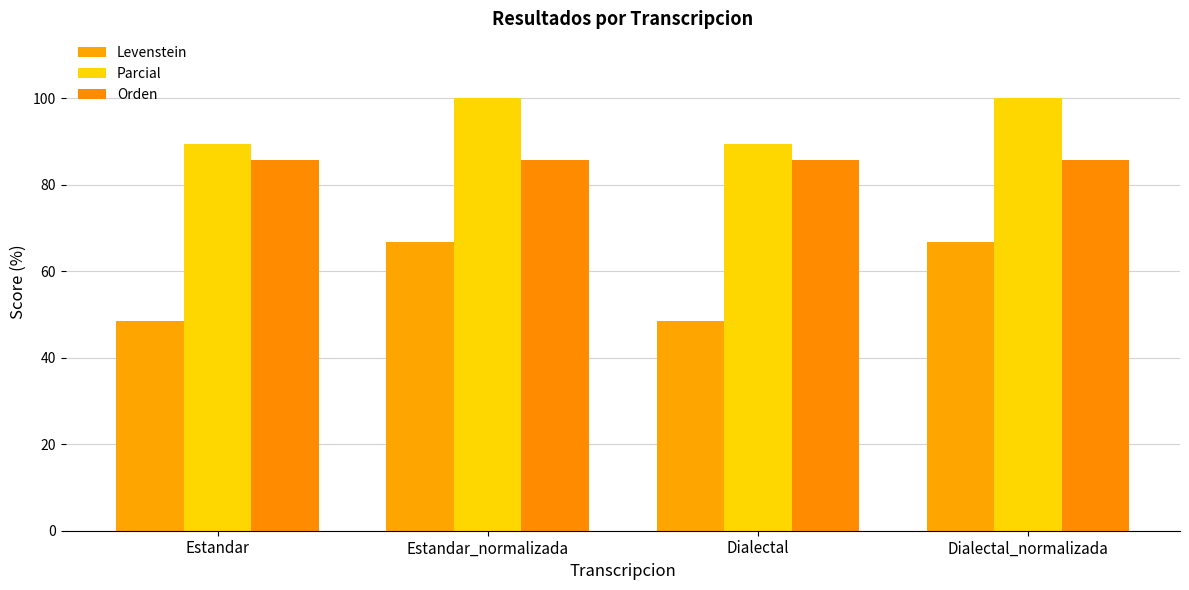

What is the maximum value shown in the chart?

100.0